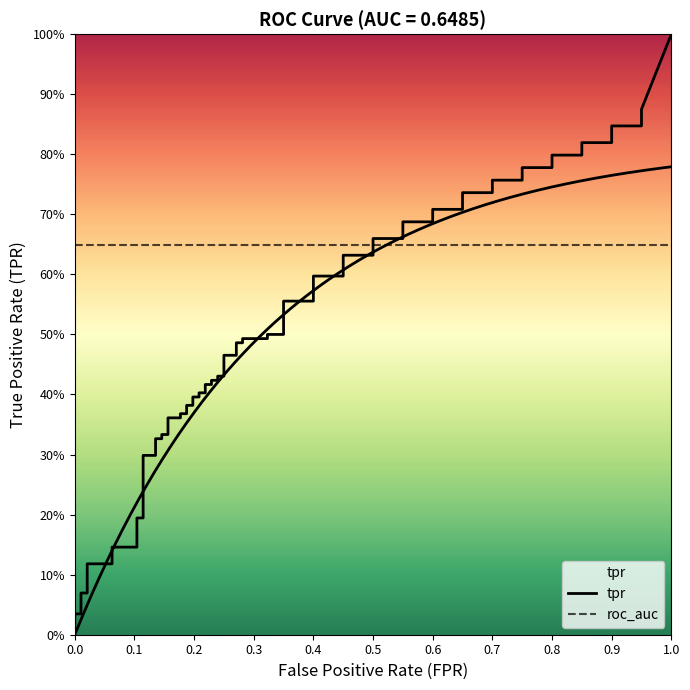

What is the sum of the tpr values at 16 and 34?

0.8